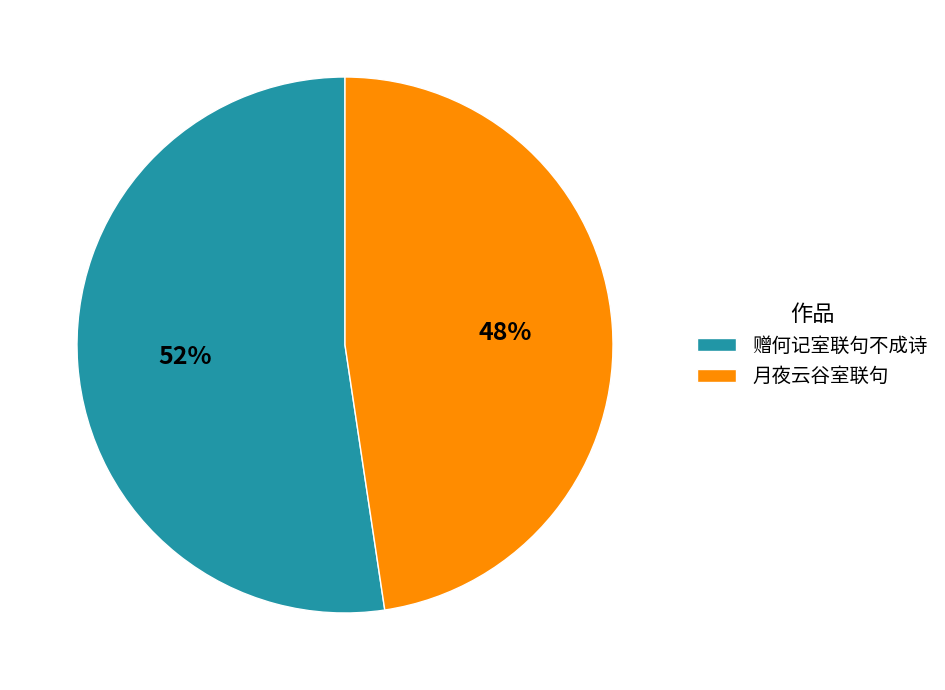

Rank the categories by value from highest to lowest.

赠何记室联句不成诗, 月夜云谷室联句